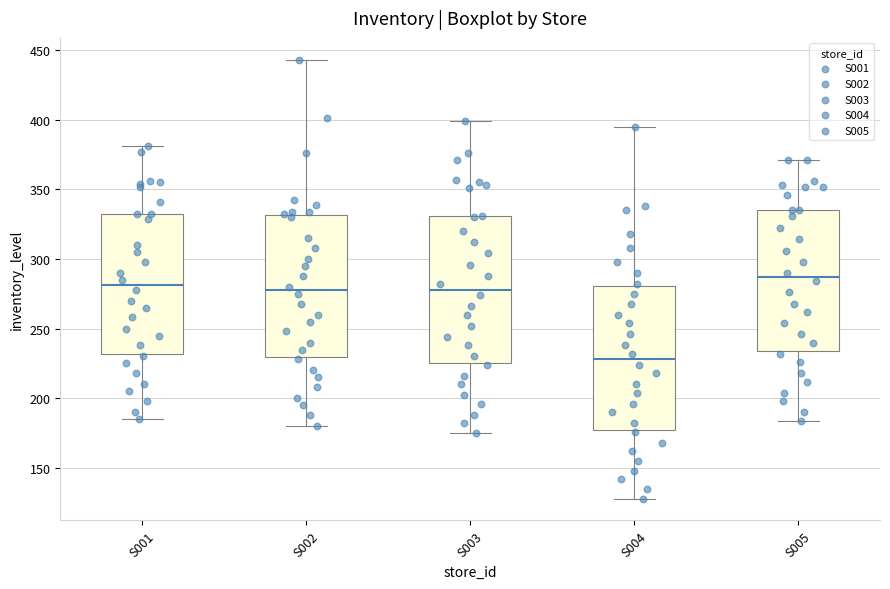

Reading left to right, transcribe this box plot: for each box, give where its median line is, the range the box spans, and where its two whiskers end, as read against the y-axis. The values are not printed on the chart, so give them approximately, as read against the axis.

S001: median 280, box 230 to 330, whiskers 185 to 380
S002: median 280, box 230 to 330, whiskers 180 to 445
S003: median 280, box 225 to 330, whiskers 175 to 400
S004: median 230, box 180 to 280, whiskers 130 to 395
S005: median 285, box 235 to 335, whiskers 185 to 370